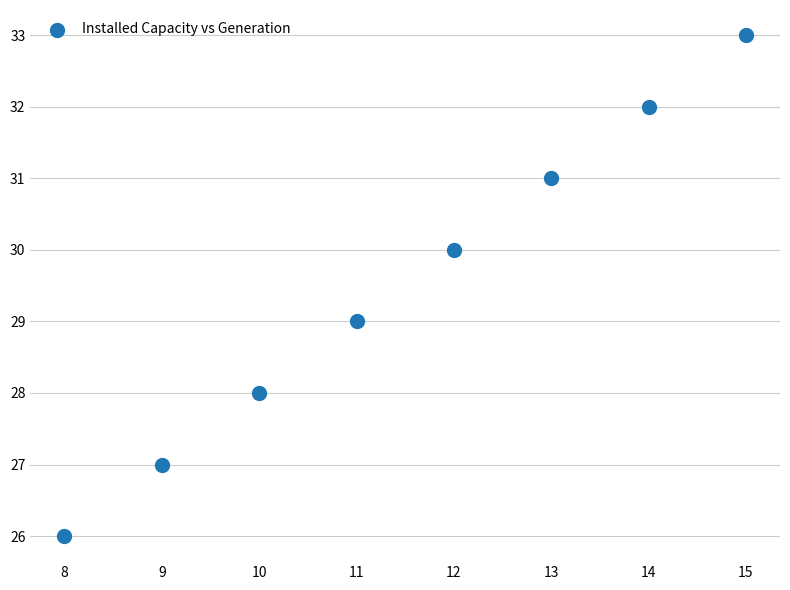

What is the range of X values (max minus min)?

7